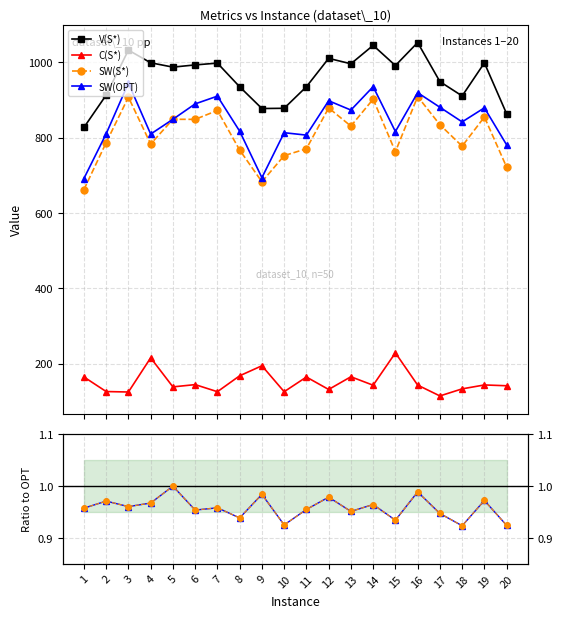

Reading left to right, what are all the values shown in this chart?

V(S*): 1=827.0	2=912.9	3=1032.3	4=998.7	5=987.2	6=993.0	7=997.8	8=935.0	9=877.3	10=877.9	11=935.1	12=1010.4	13=996.0	14=1045.0	15=991.4	16=1052.3	17=948.7	18=910.7	19=998.4	20=863.2
C(S*): 1=164.8	2=126.1	3=124.9	4=215.6	5=138.5	6=144.5	7=125.7	8=167.9	9=194.5	10=125.6	11=164.6	12=131.6	13=165.3	14=142.9	15=228.8	16=143.2	17=114.5	18=133.2	19=143.6	20=141.5
SW(S*): 1=662.2	2=786.8	3=907.4	4=783.1	5=848.7	6=848.5	7=872.1	8=767.1	9=682.8	10=752.3	11=770.4	12=878.8	13=830.7	14=902.1	15=762.6	16=909.1	17=834.3	18=777.4	19=854.8	20=721.7
SW(OPT): 1=691.6	2=810.2	3=944.7	4=809.5	5=848.7	6=889.6	7=910.2	8=817.2	9=693.7	10=813.1	11=806.7	12=897.9	13=873.2	14=935.3	15=816.2	16=919.3	17=880.6	18=841.8	19=879.1	20=780.8
SW(S*)/SW(OPT): 1=1.0	2=1.0	3=1.0	4=1.0	5=1.0	6=1.0	7=1.0	8=0.9	9=1.0	10=0.9	11=1.0	12=1.0	13=1.0	14=1.0	15=0.9	16=1.0	17=0.9	18=0.9	19=1.0	20=0.9
ratio line: 1=1.0	2=1.0	3=1.0	4=1.0	5=1.0	6=1.0	7=1.0	8=0.9	9=1.0	10=0.9	11=1.0	12=1.0	13=1.0	14=1.0	15=0.9	16=1.0	17=0.9	18=0.9	19=1.0	20=0.9